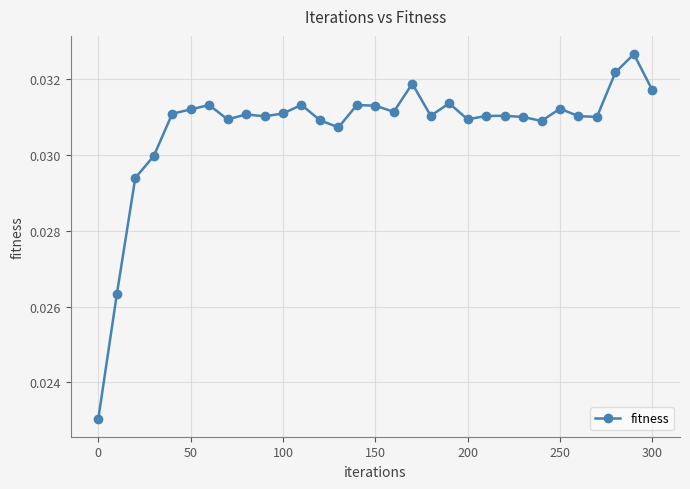

True or false: there are more than 0 points higher than both neighbors.

True